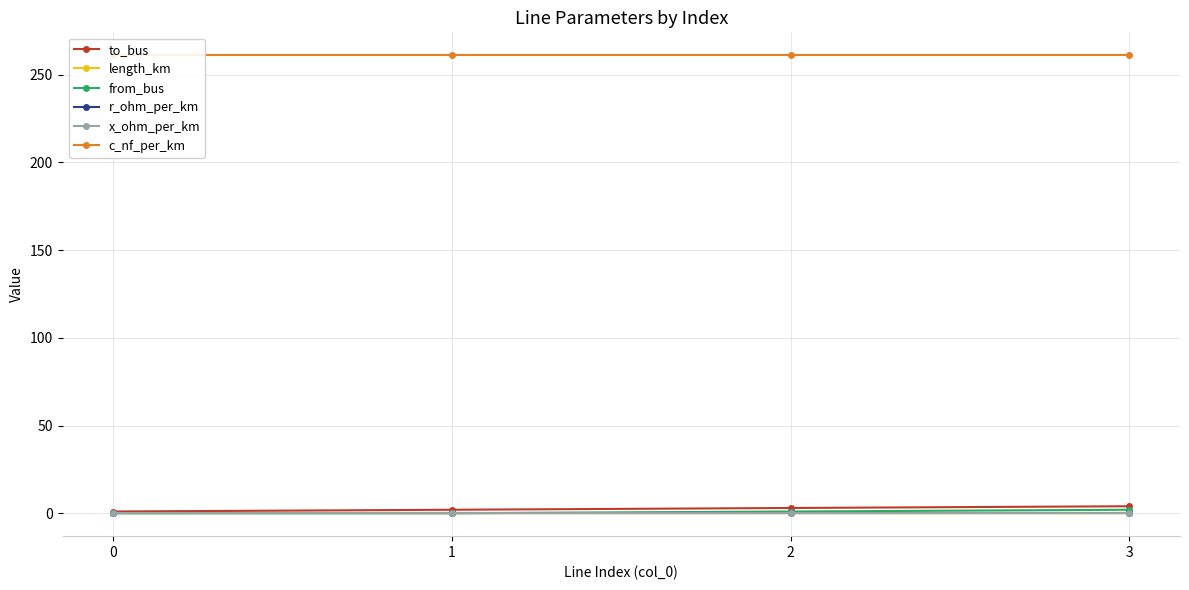

The x_ohm_per_km series shows 0.0 at 0. True or false?

False